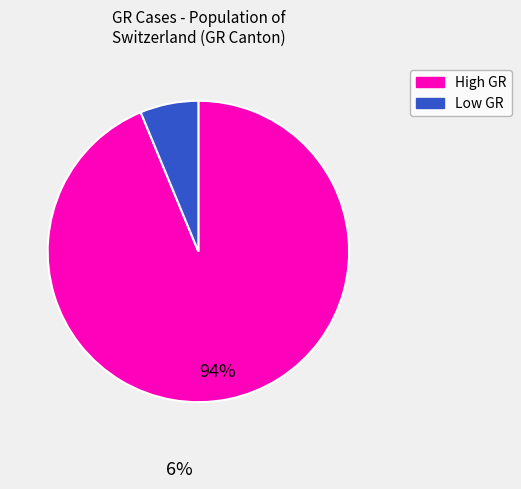

Rank the categories by value from highest to lowest.

High GR, Low GR